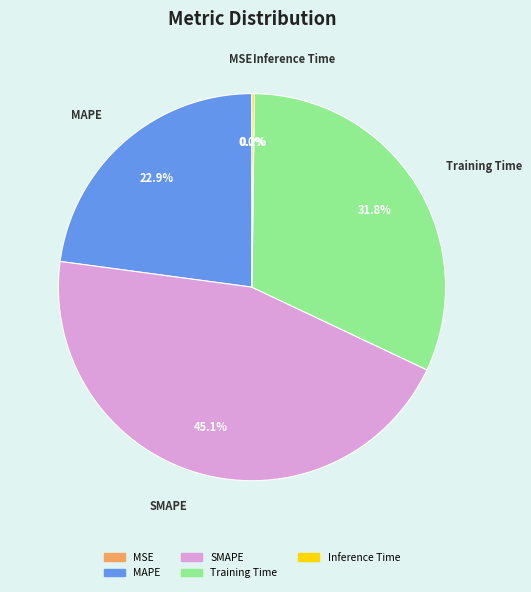

Is there a majority slice in this chart?

No